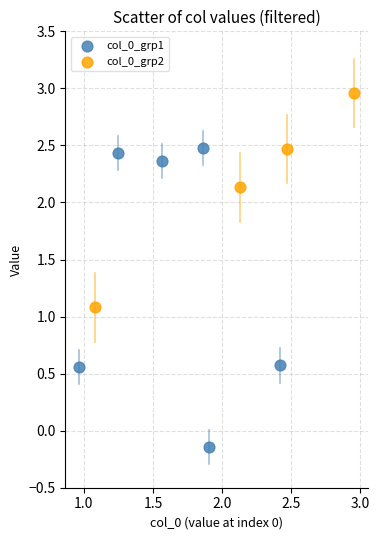

Which series contains the highest Y value?

col_0_grp2